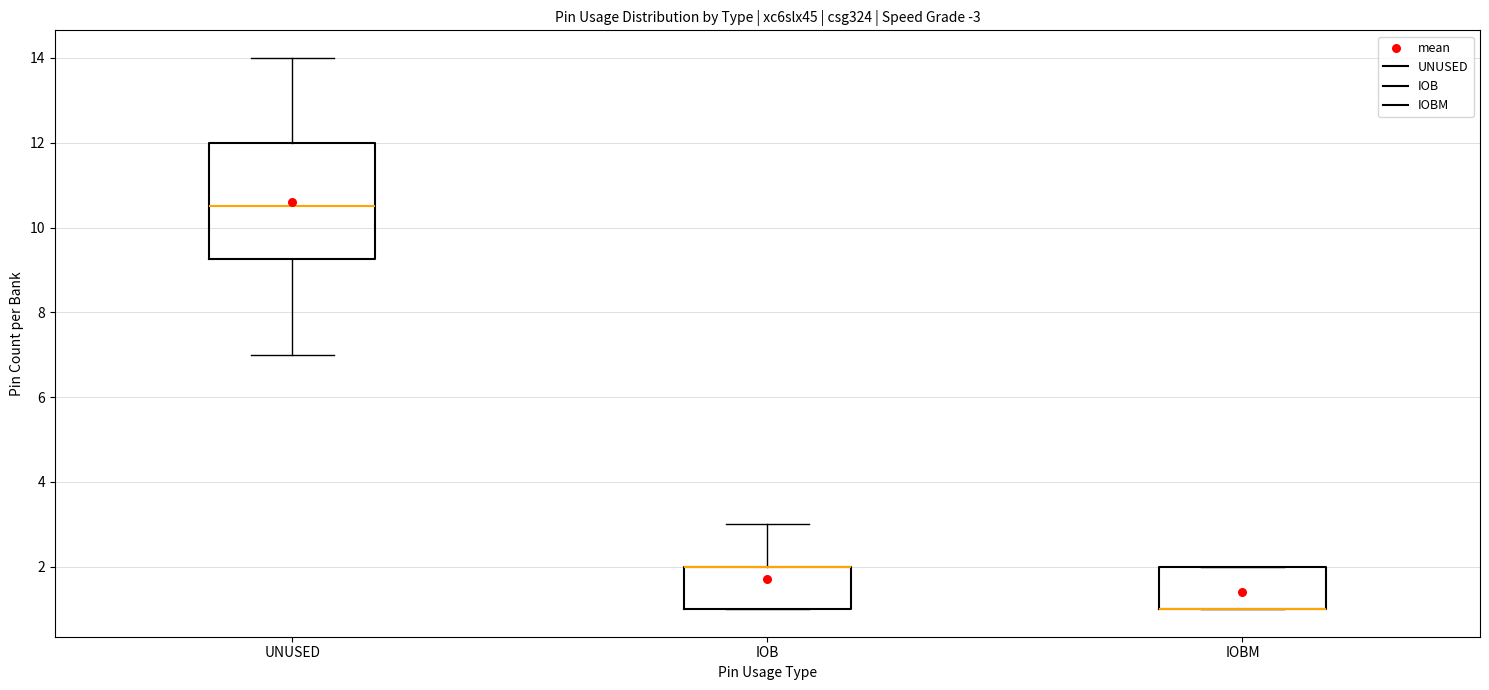

Which box is the tallest, from its lower edge to its upper edge?

UNUSED